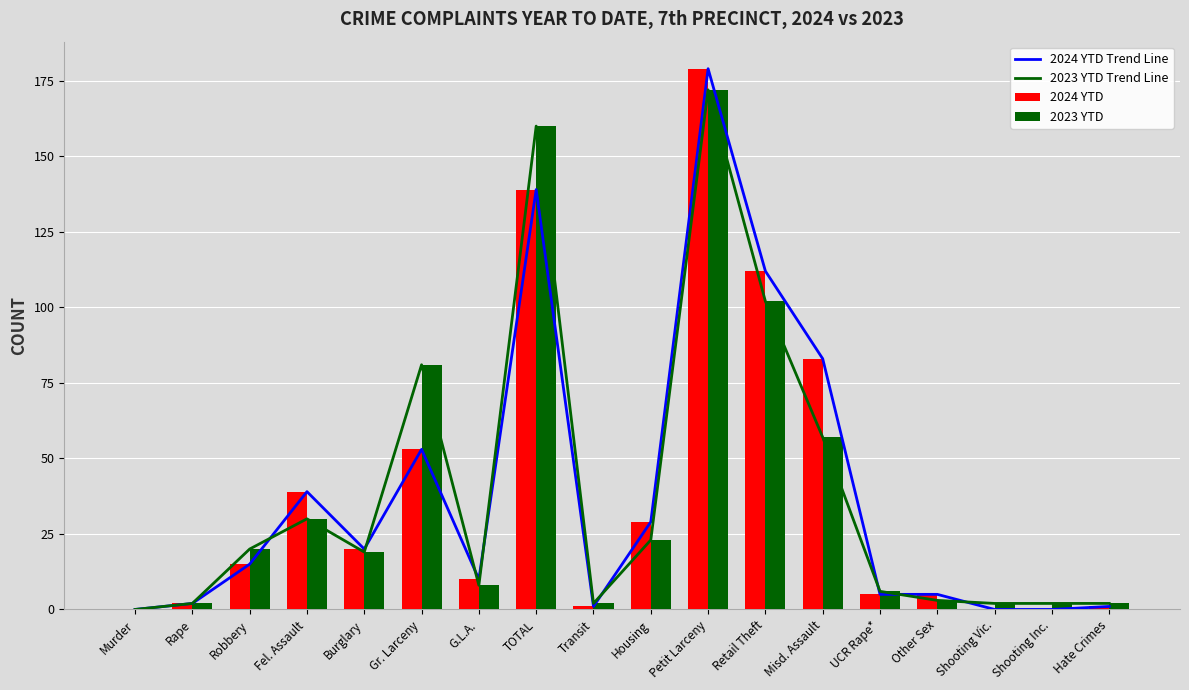

What is the value of the 2023 YTD Trend Line bar at the 8th from the left?

160